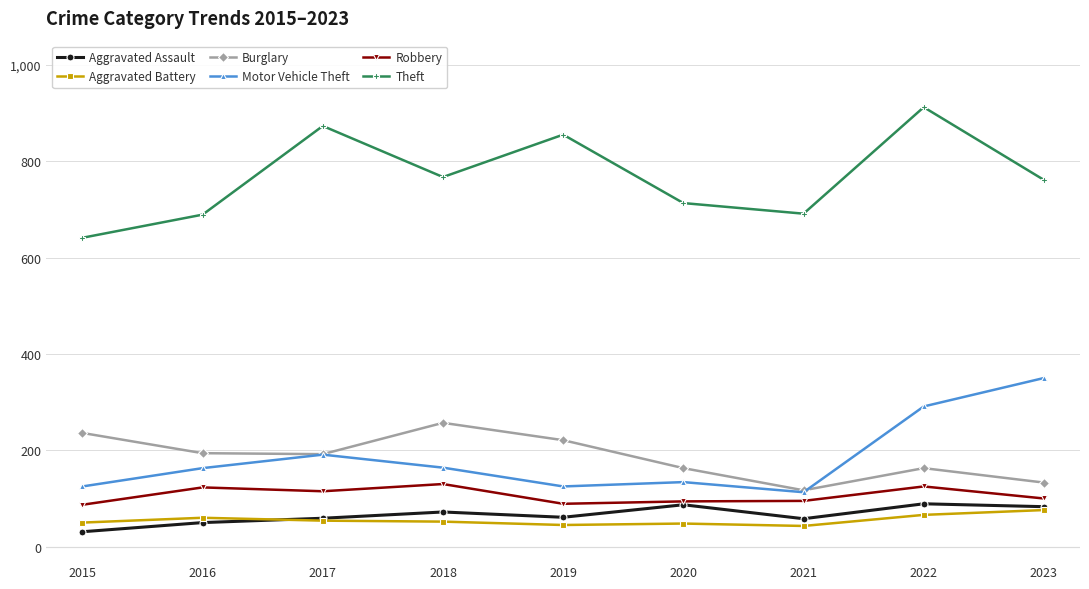

Is it true that Motor Vehicle Theft equals 163 at 2016?

True